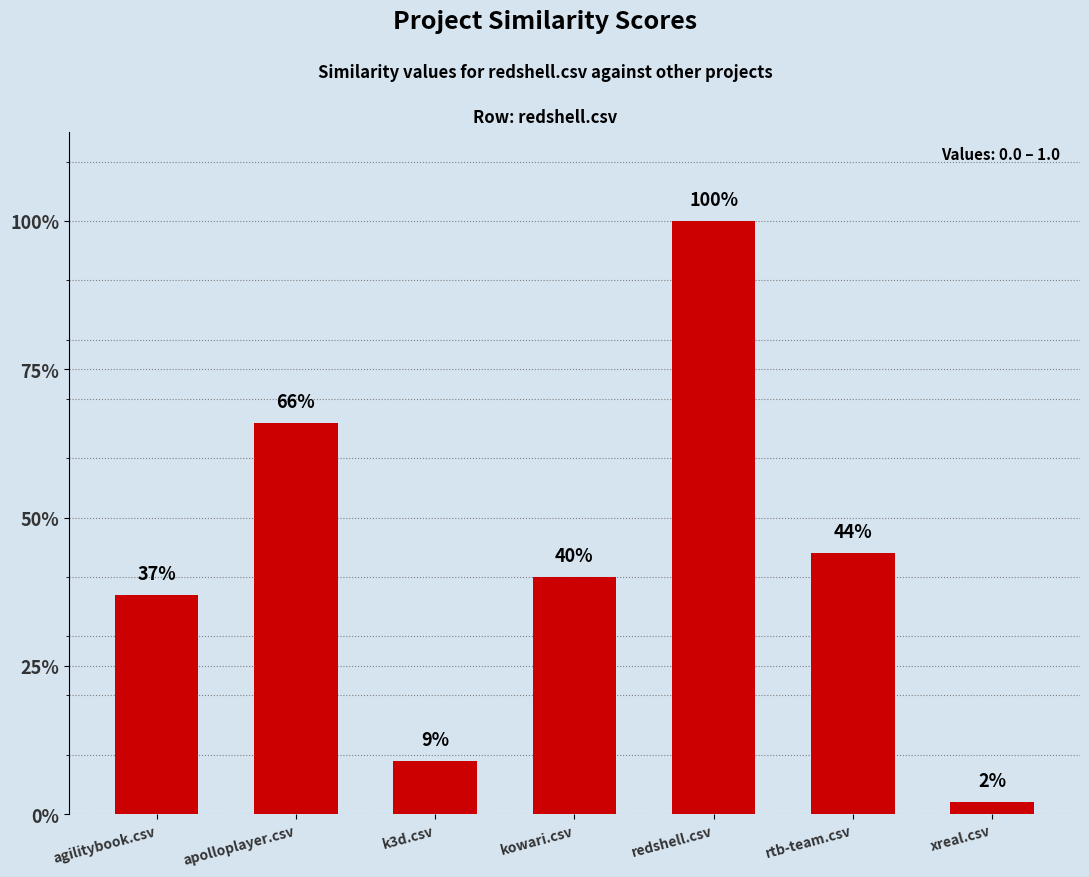

At which label is the value closest to 0?

xreal.csv